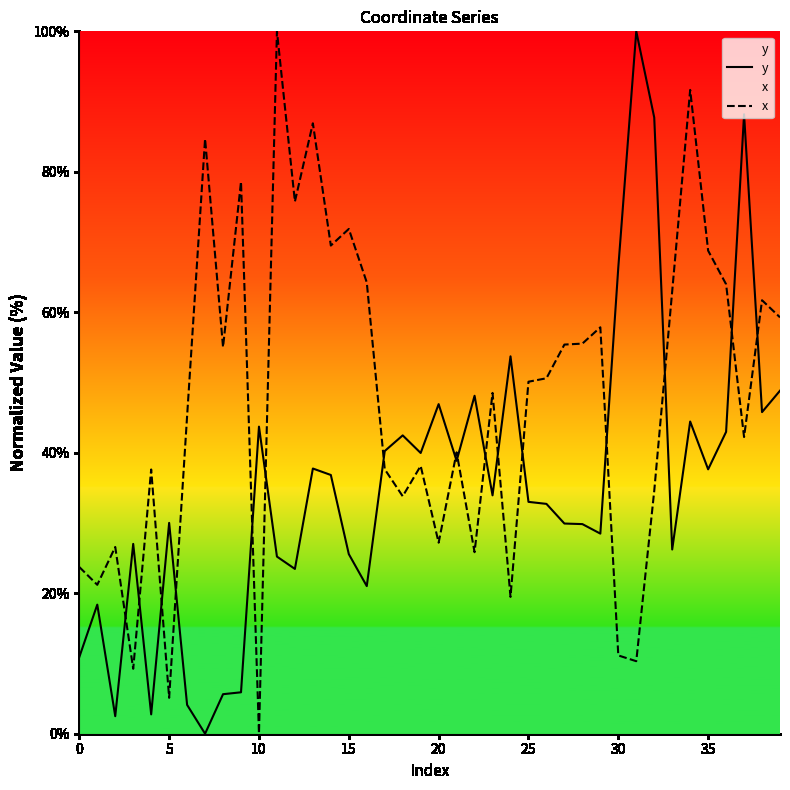

What is the approximate value of x at 14?

69.5